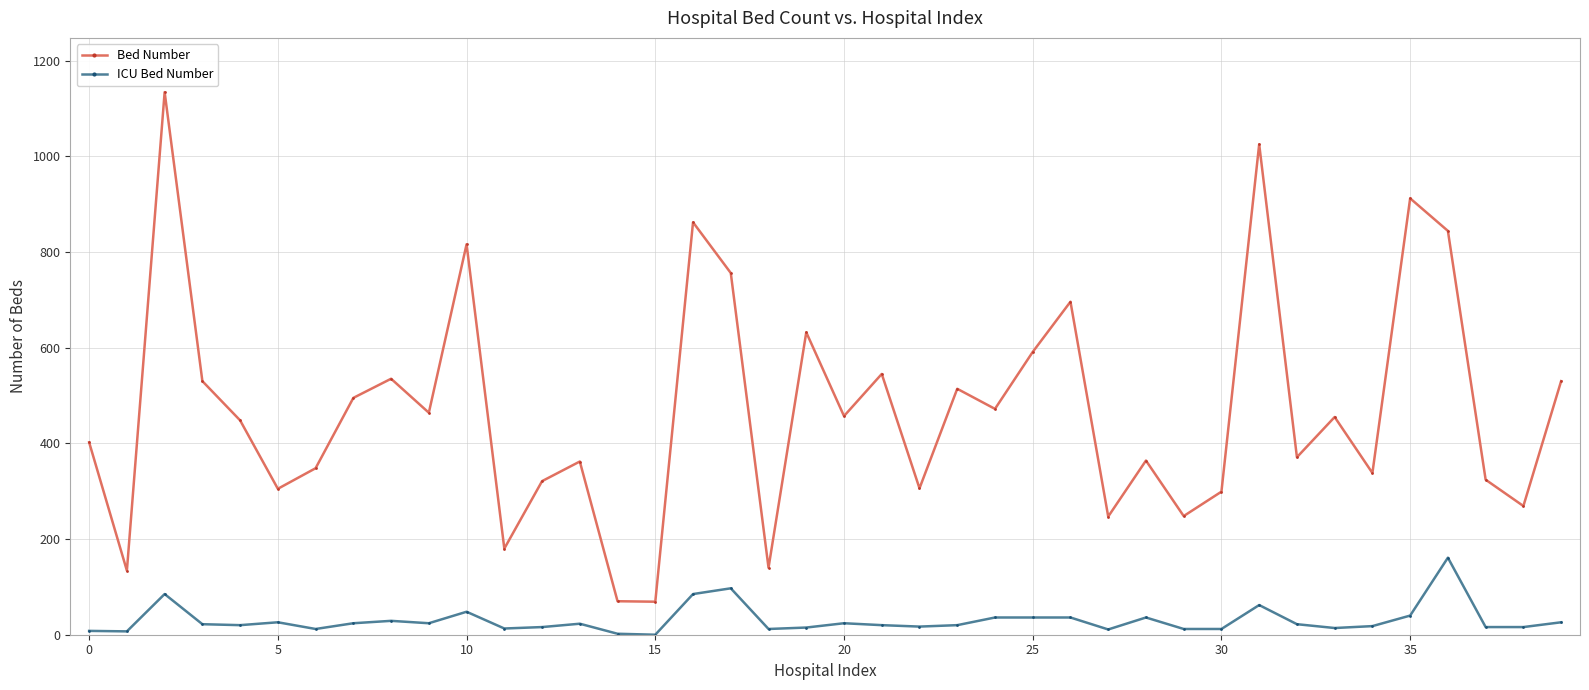

List the series in order of their peak value, lowest first.

ICU Bed Number, Bed Number